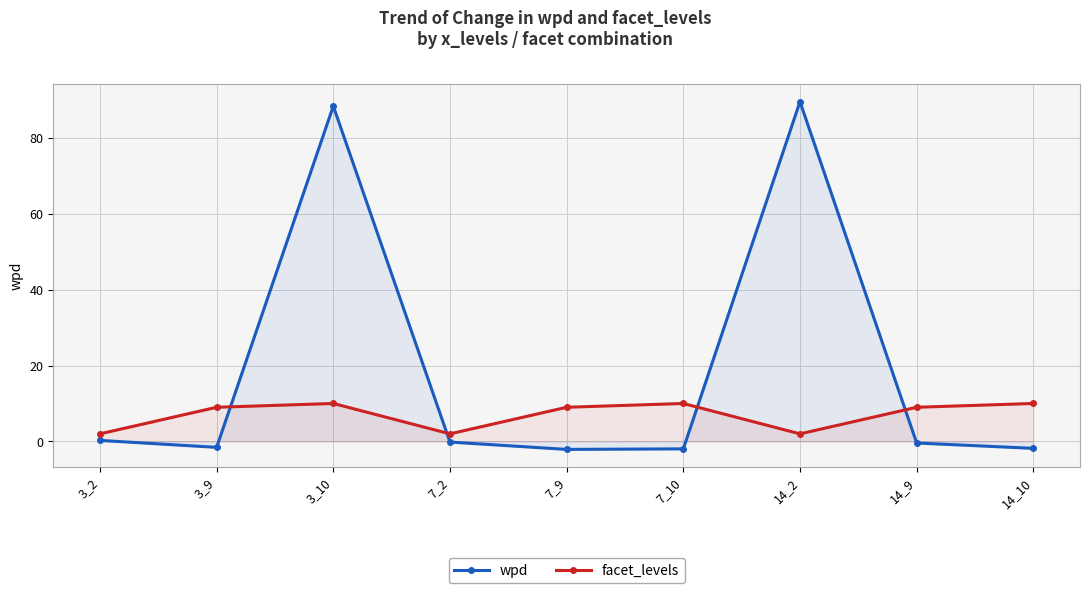

How many values in wpd are above zero?

3